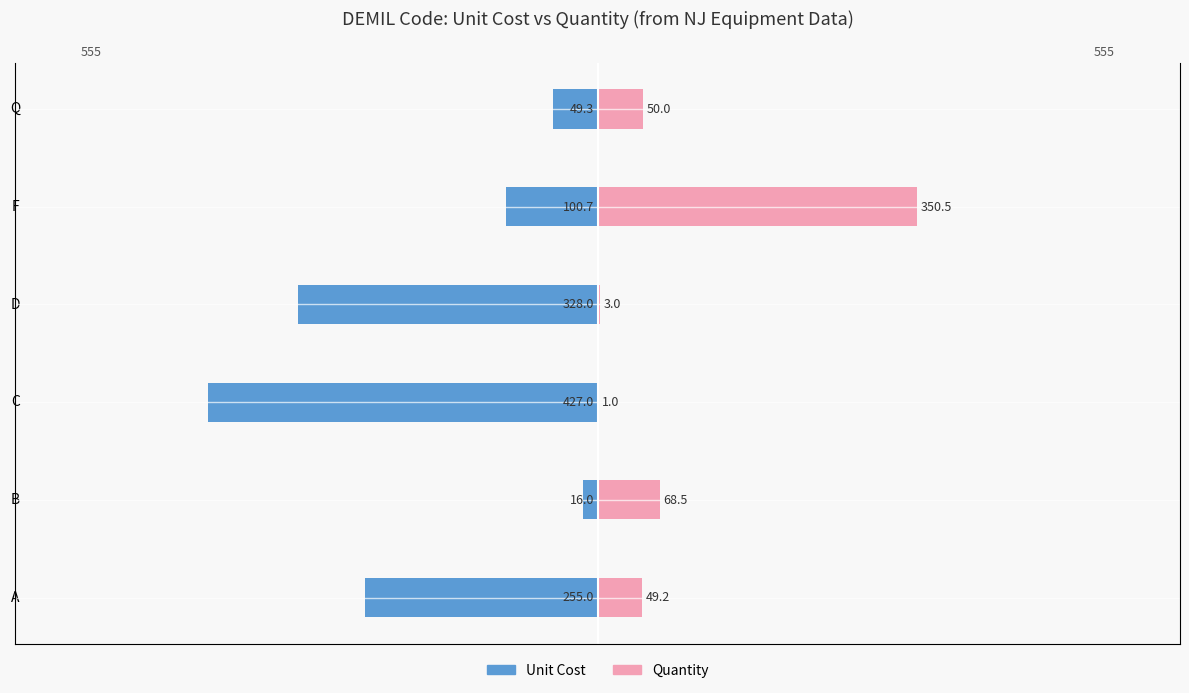

What is the value of the Quantity bar at the 4th from the left?

3.0